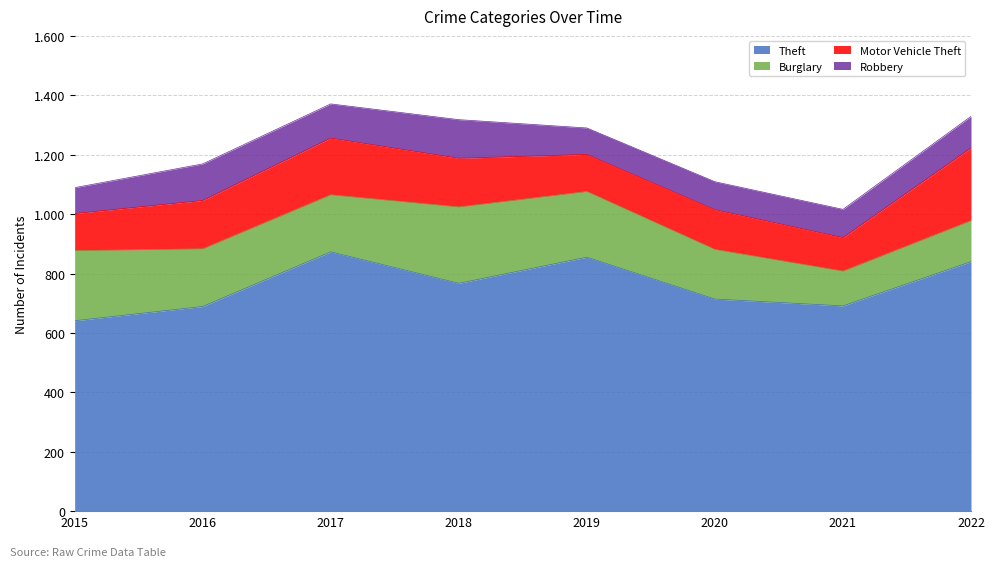

What is the difference between the highest and lowest values at 2019?

766